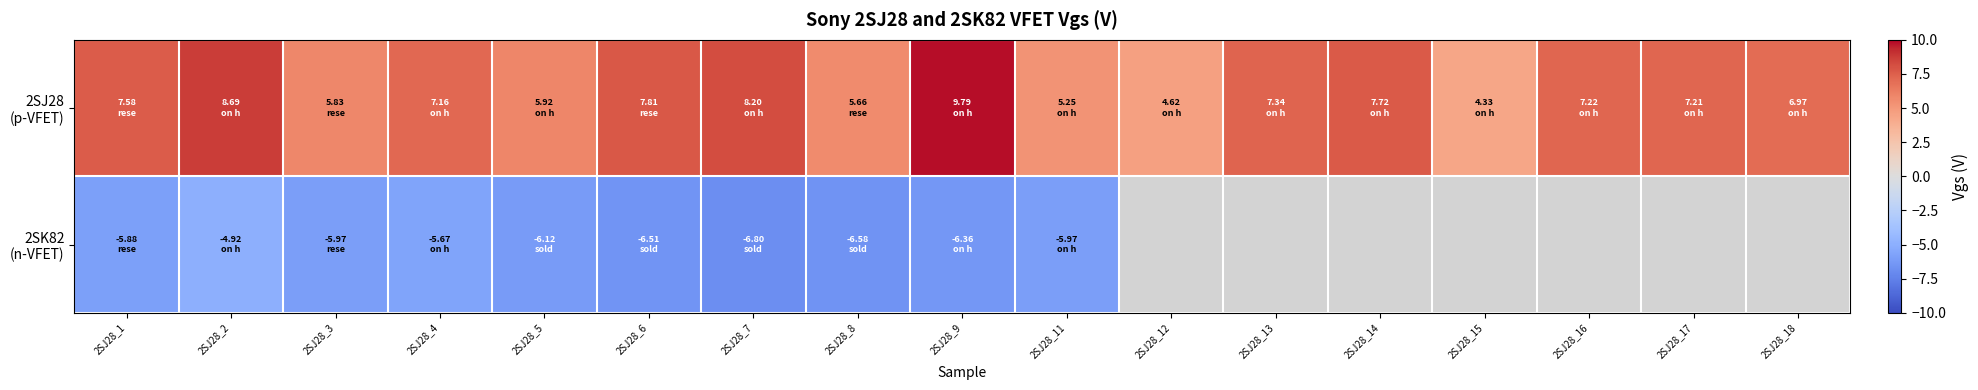

Where does the 2SK82 (n-VFET) series first go above -5?

2SJ28_2